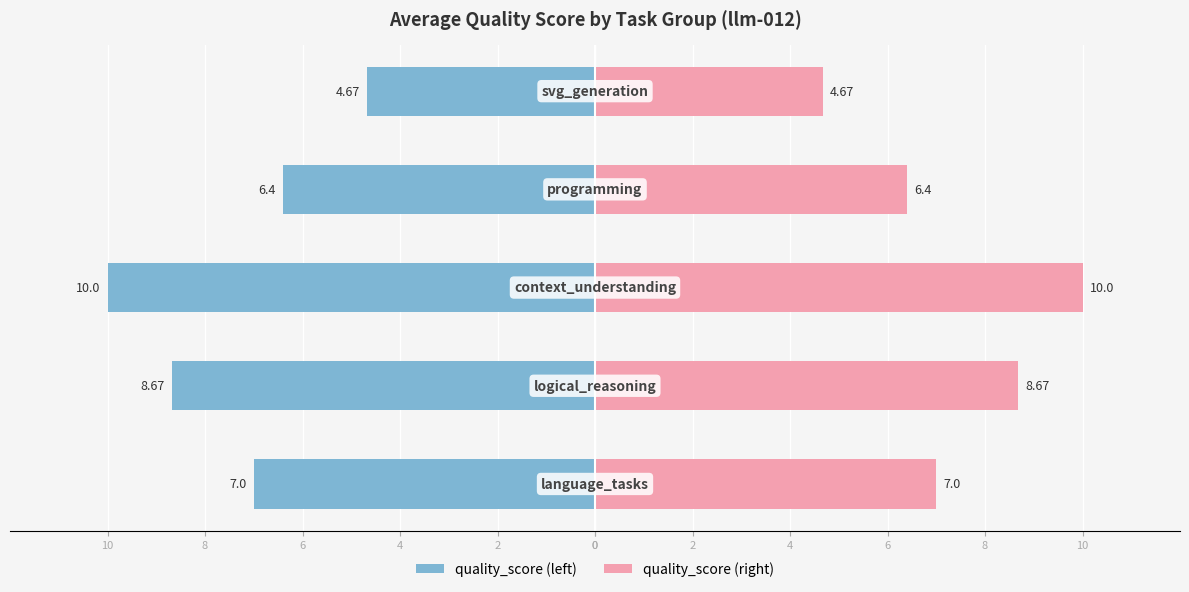

What is the value of the quality_score (left) bar at the 2nd from the left?

-8.7